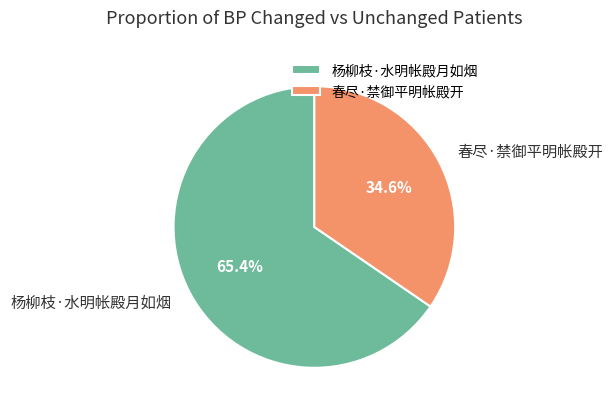

Combined, what portion of the pie is 春尽·禁御平明帐殿开 and 杨柳枝·水明帐殿月如烟?

100.0%